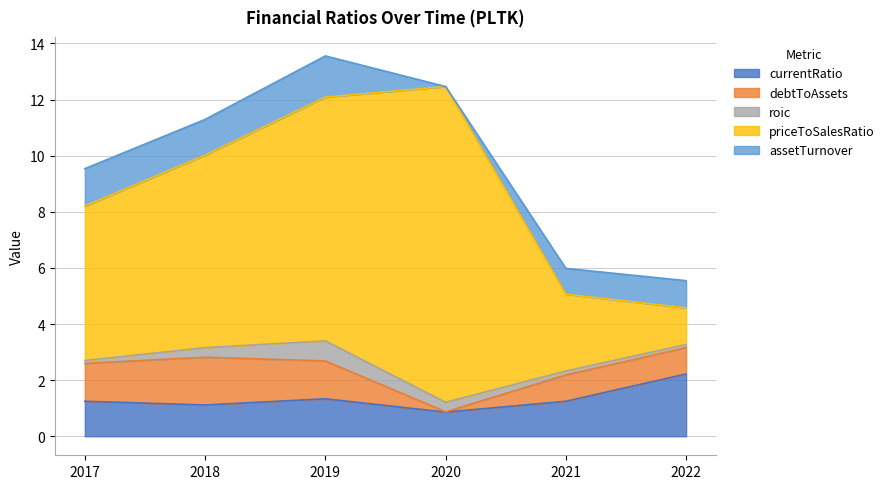

Does the chart display data point markers on the line(s)?

No